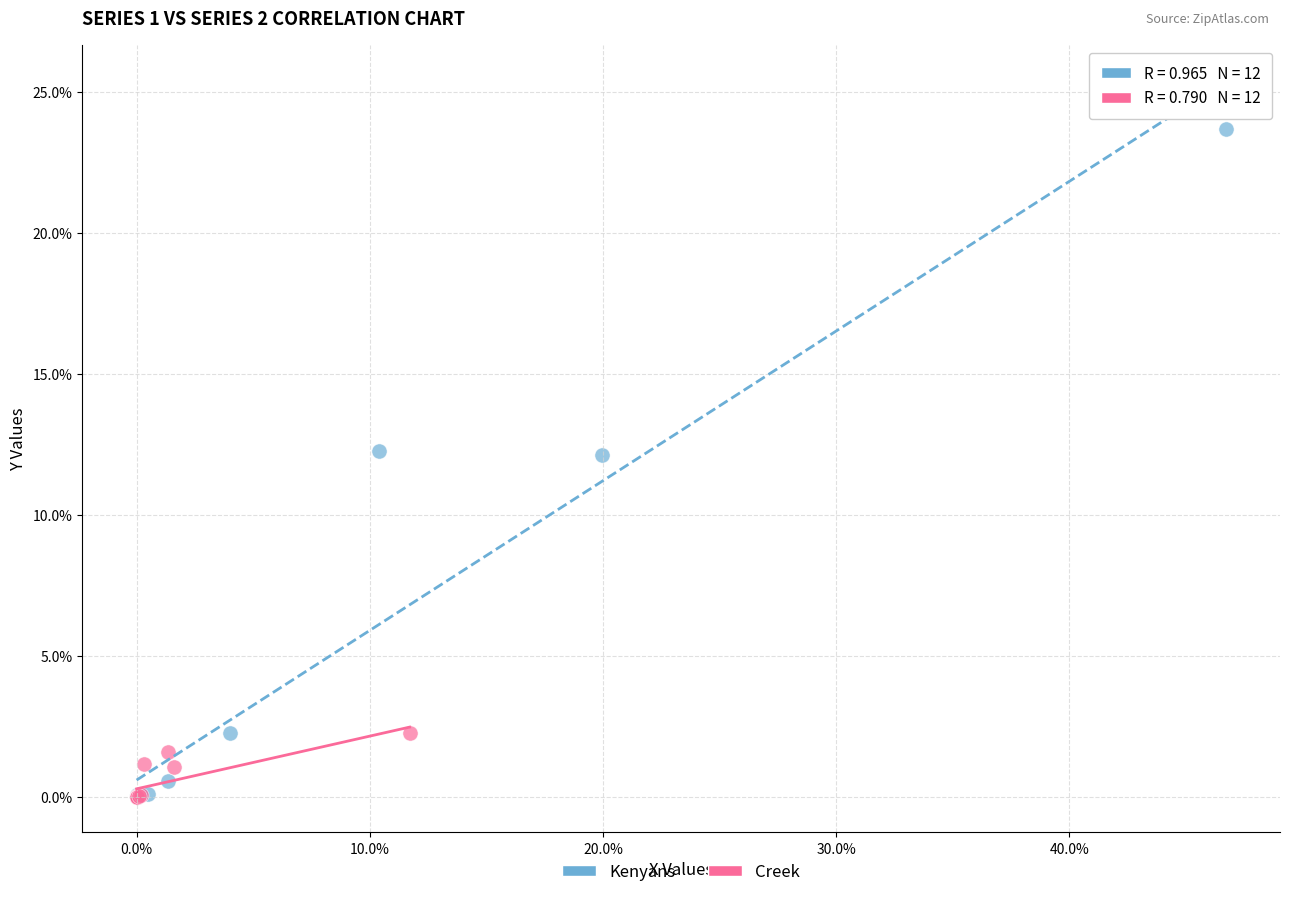

Which series reaches the maximum Y coordinate?

Kenyans